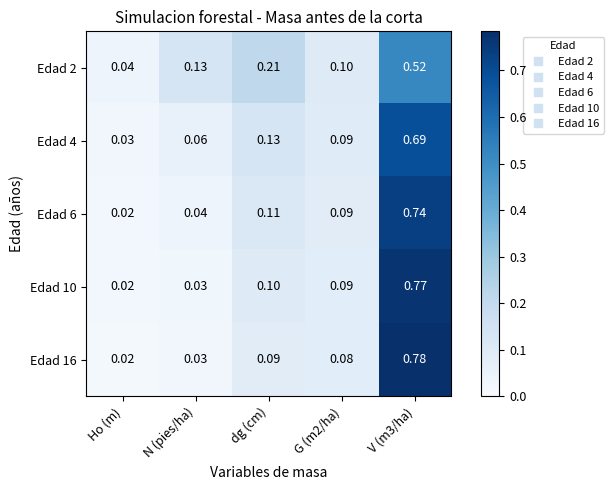

At which category does the chart reach its minimum across all series?

Ho (m)